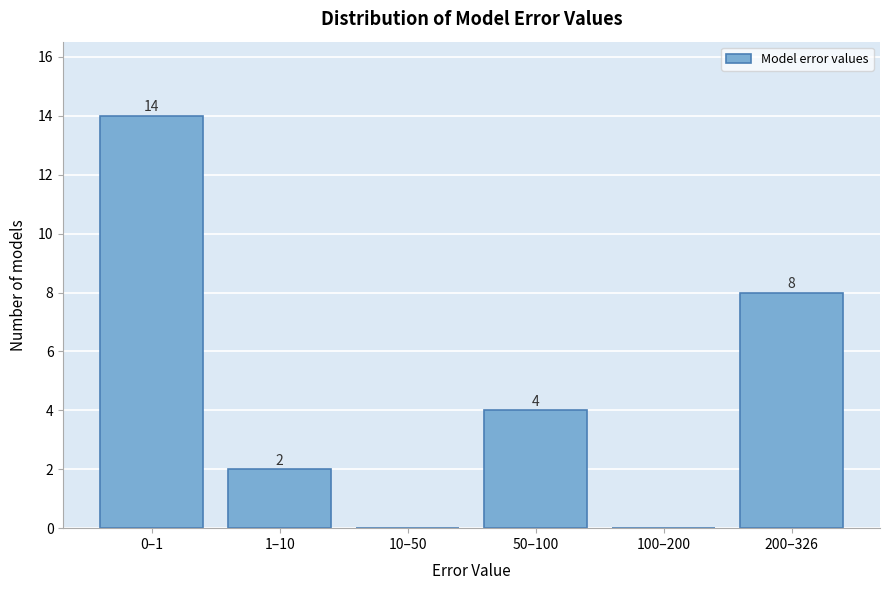

Reading left to right, what are all the values shown in this chart?

0–1=14	1–10=2	10–50=0	50–100=4	100–200=0	200–326=8